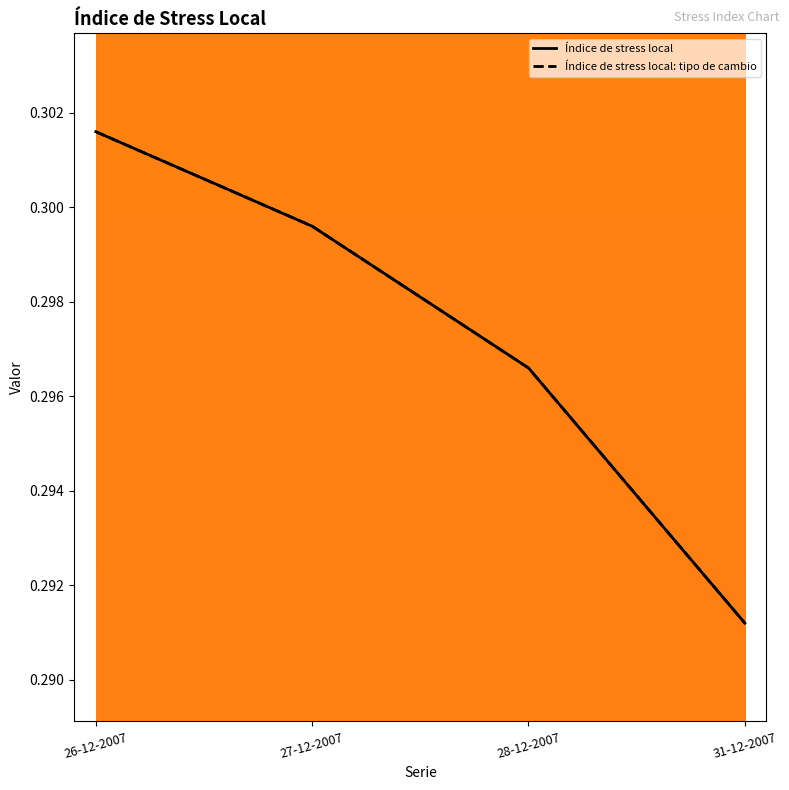

Reading left to right, what are all the values shown in this chart?

Índice de stress local: 26-12-2007=0.3	27-12-2007=0.3	28-12-2007=0.3	31-12-2007=0.3
Índice de stress local: tipo de cambio: 26-12-2007=0.3	27-12-2007=0.3	28-12-2007=0.3	31-12-2007=0.3